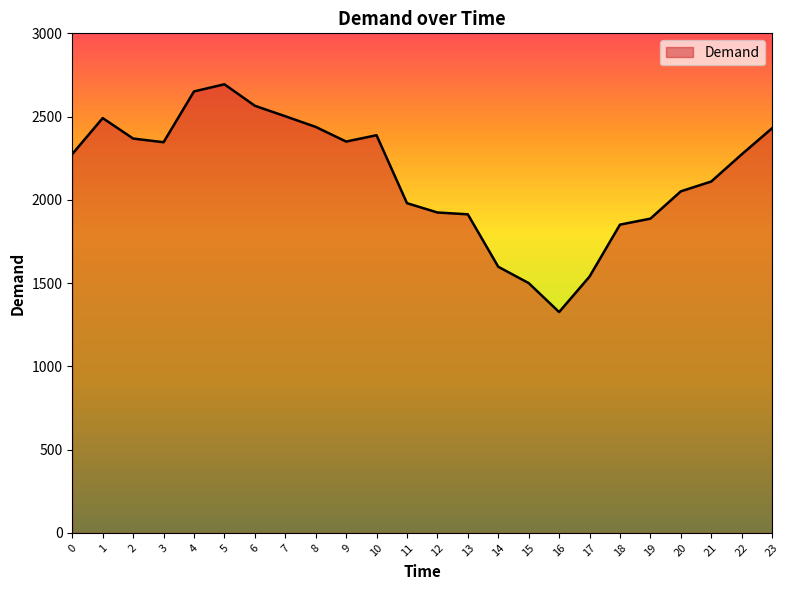

What is the approximate value at 11?

1980